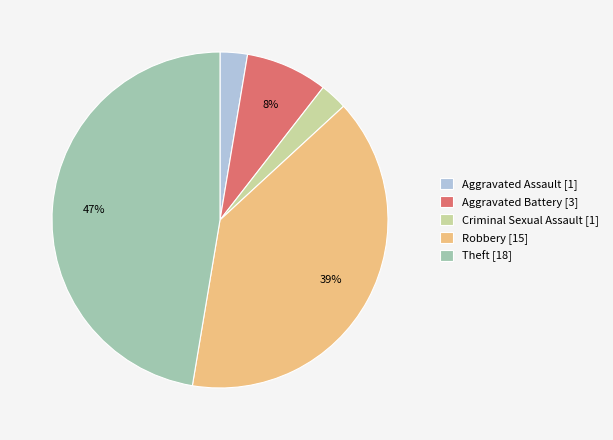

Approximately how many times larger is the value at Criminal Sexual Assault [1] compared to Aggravated Assault [1]?

1.0